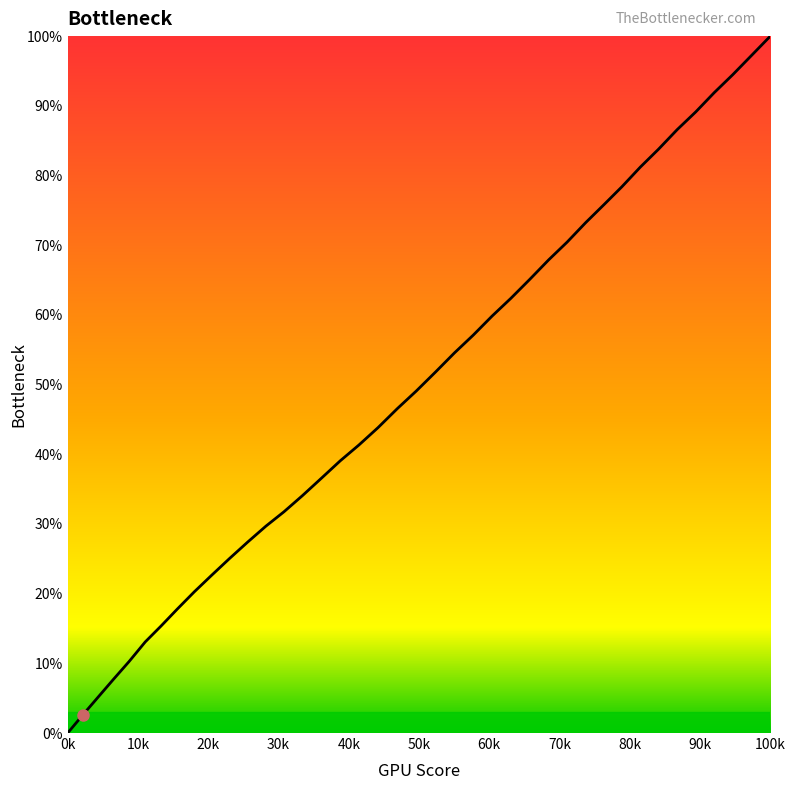

What is the difference between the maximum and minimum values?

100.0